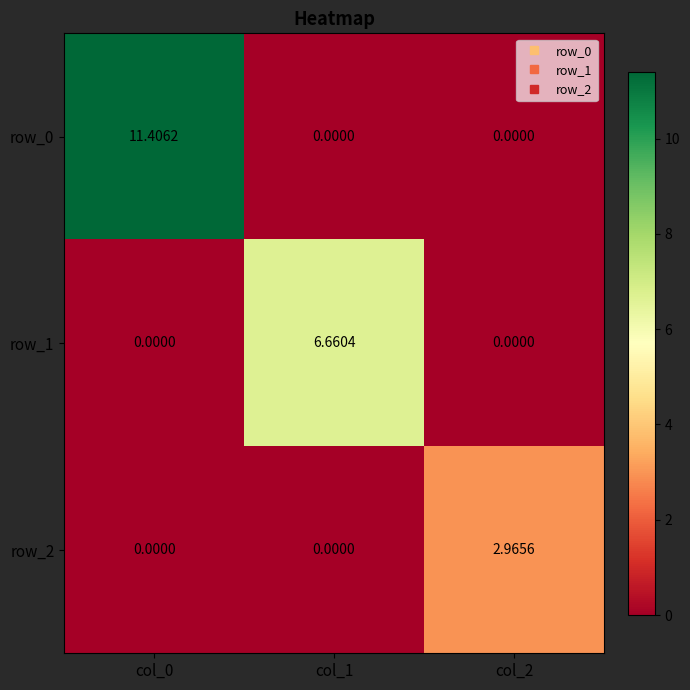

The row_0 series shows 4.3 at col_0. True or false?

False